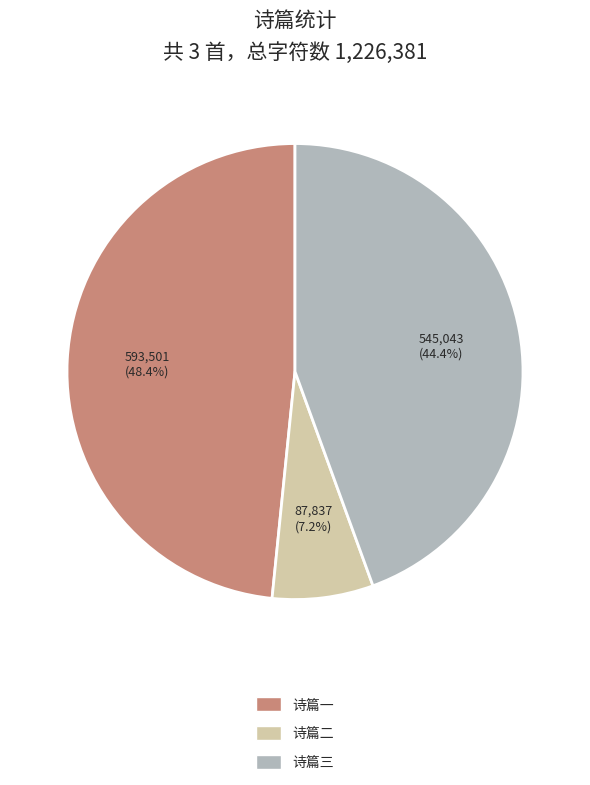

What percentage is NOT represented by 诗篇二?

92.8%